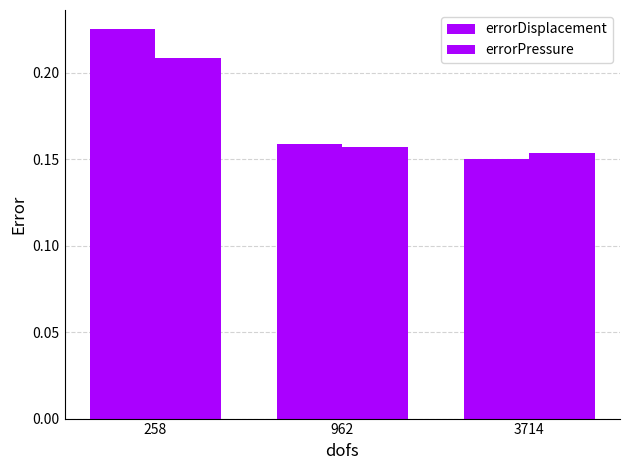

Rank the series at 3714 from lowest to highest value.

errorDisplacement, errorPressure